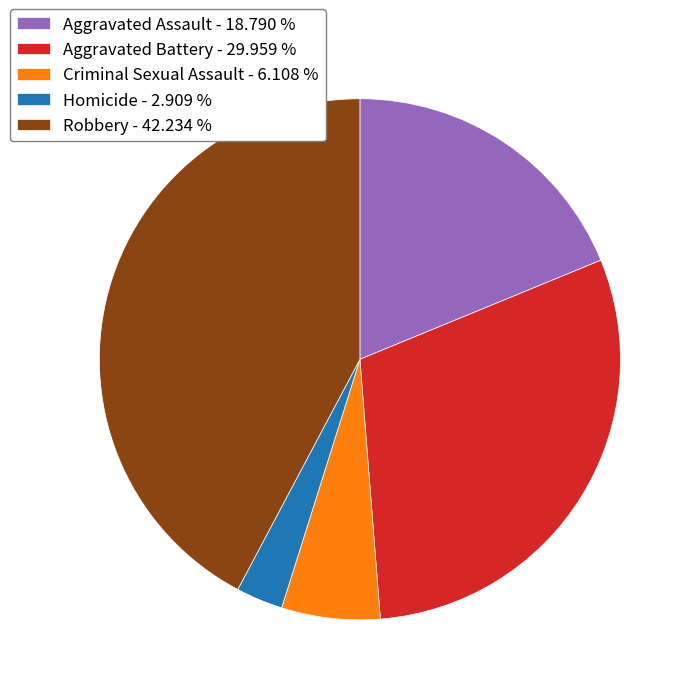

Between Criminal Sexual Assault - 6.108 % and Homicide - 2.909 %, which is larger?

Criminal Sexual Assault - 6.108 %